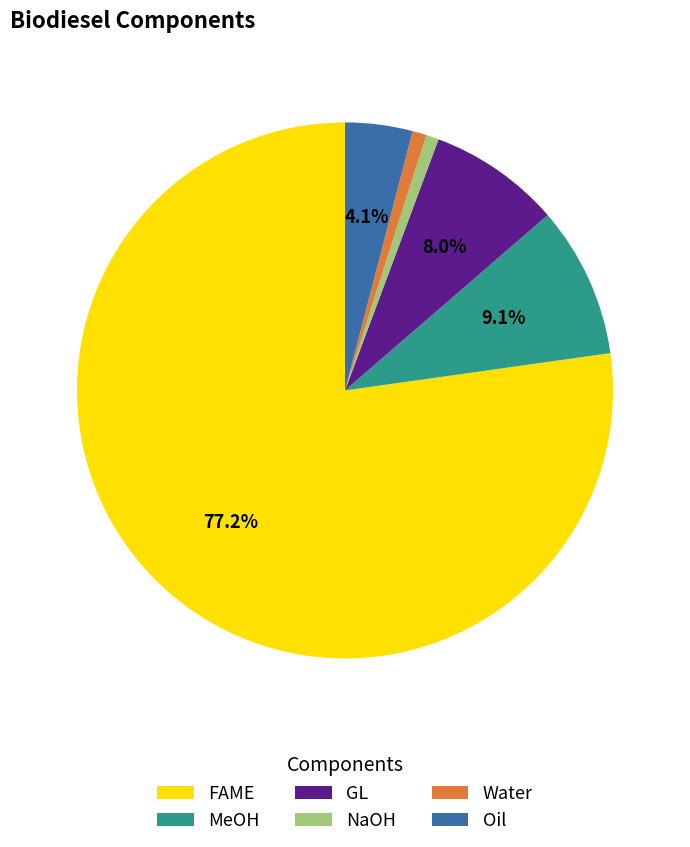

How many segments does this pie chart have?

6